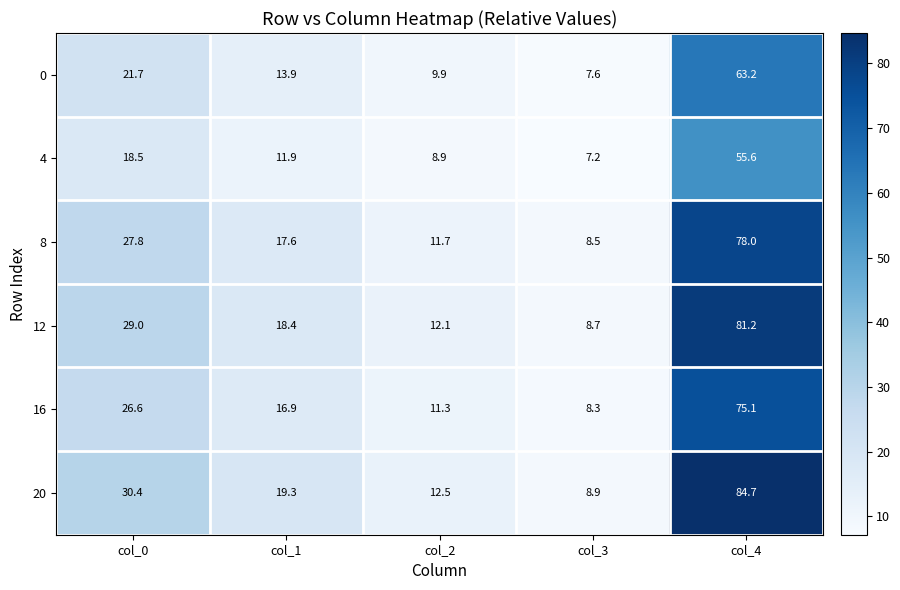

At how many categories does at least one series exceed 78?

1